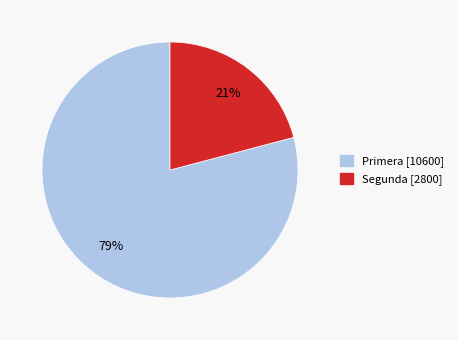

Which category accounts for the majority?

Primera